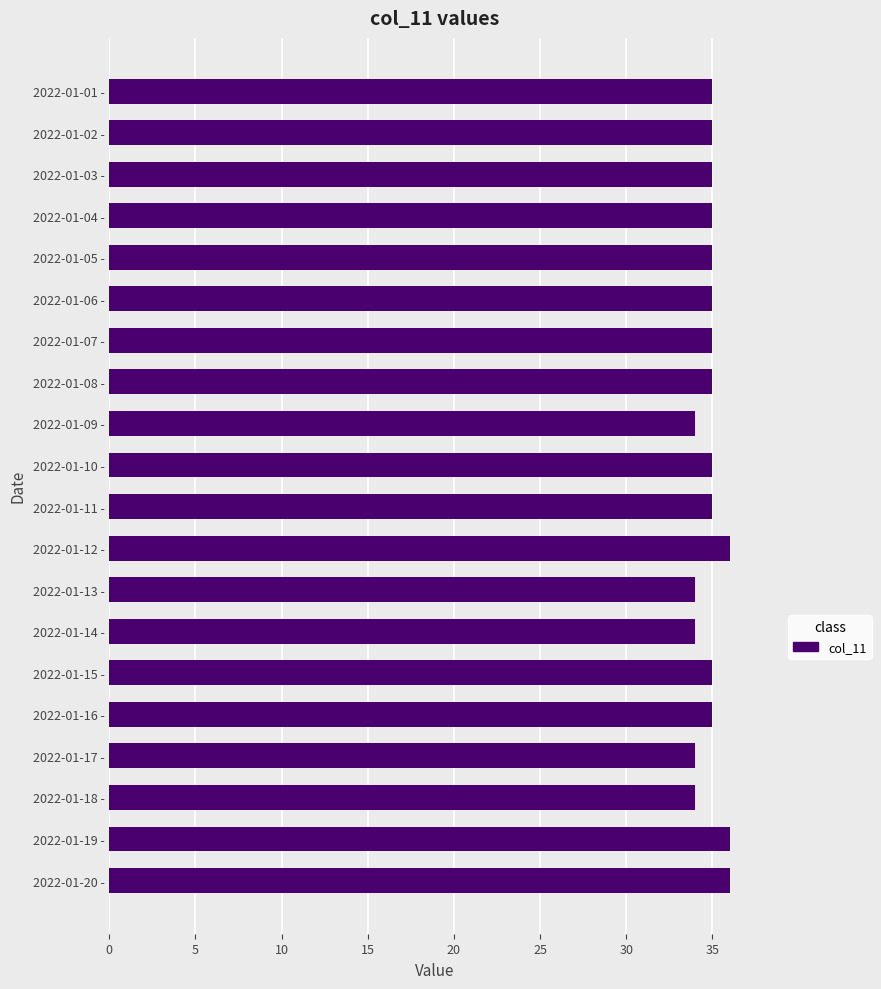

Reading top to bottom, what are all the values shown in this chart?

35	35	35	35	35	35	35	35	34	35	35	36	34	34	35	35	34	34	36	36